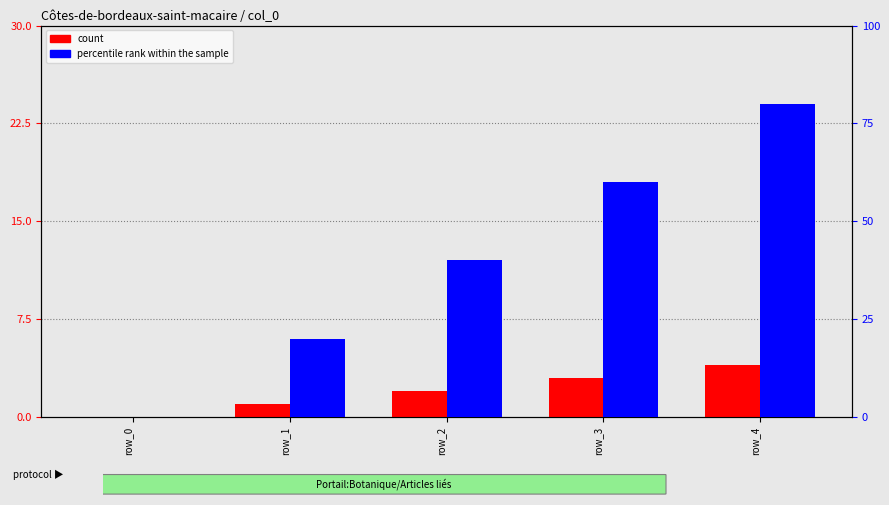

The value of count at row_4 is 2. True or false?

False